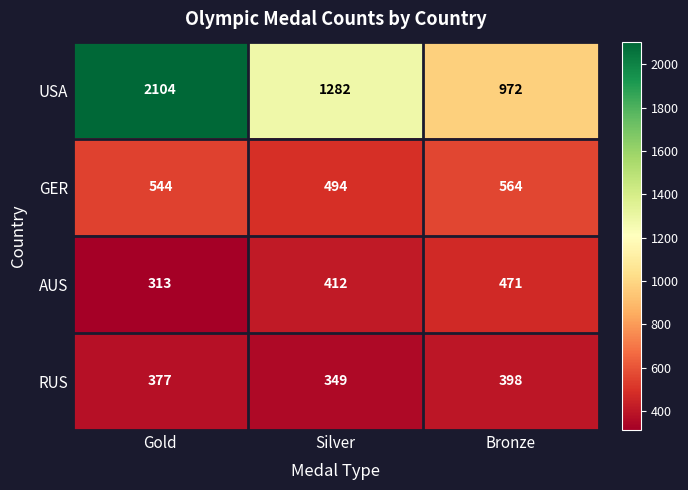

What is the sum of all GER values?

1602